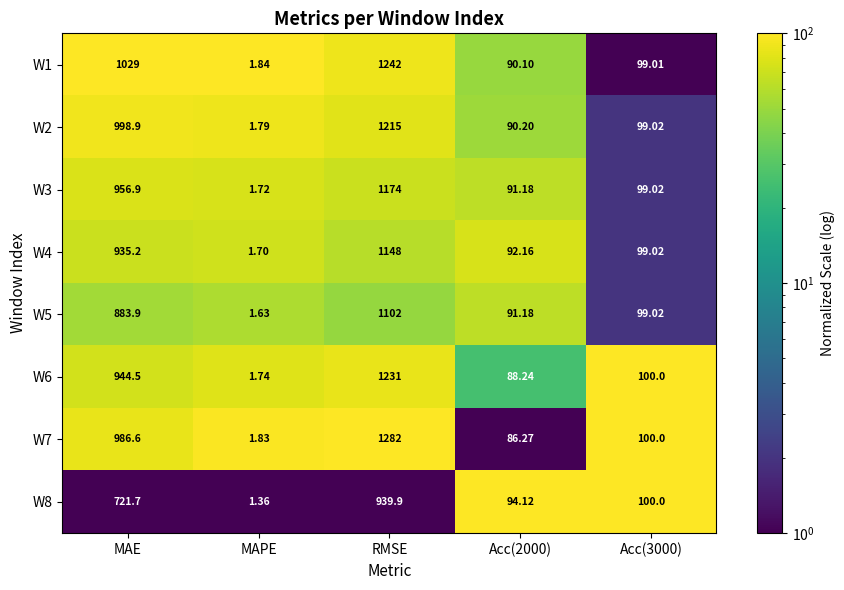

Rank the series by their maximum value, from lowest to highest.

W8, W5, W4, W3, W2, W6, W1, W7